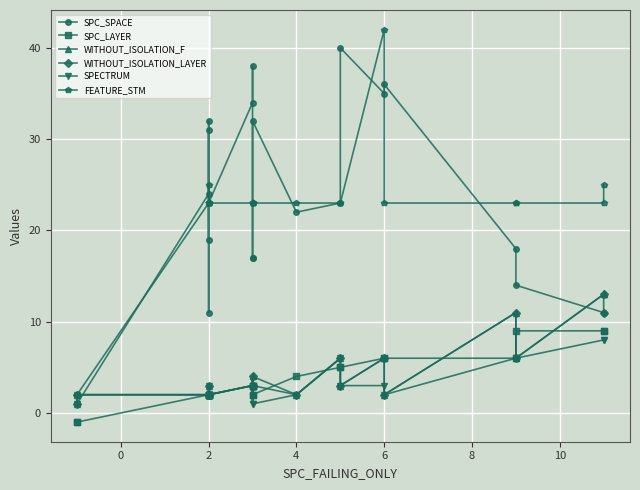

True or false: SPC_LAYER and FEATURE_STM cross at least once.

False